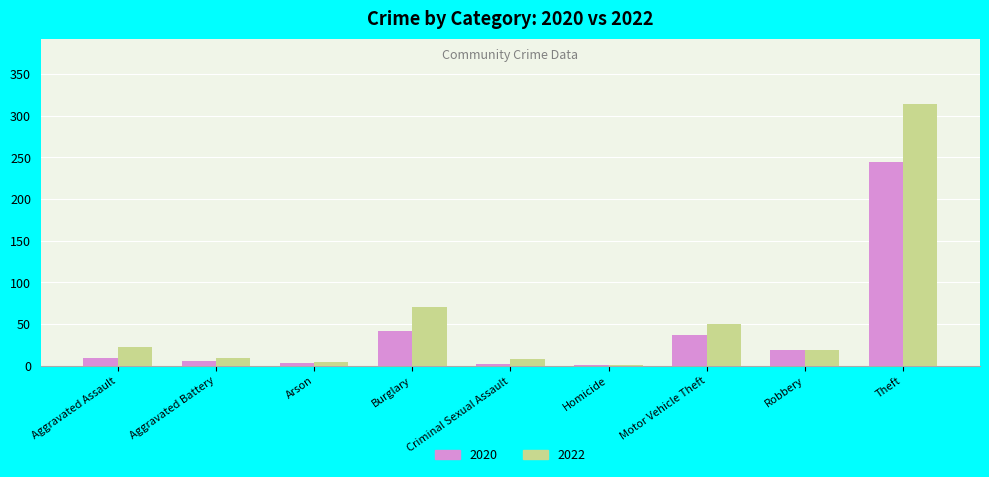

How many distinct data groups are displayed?

2